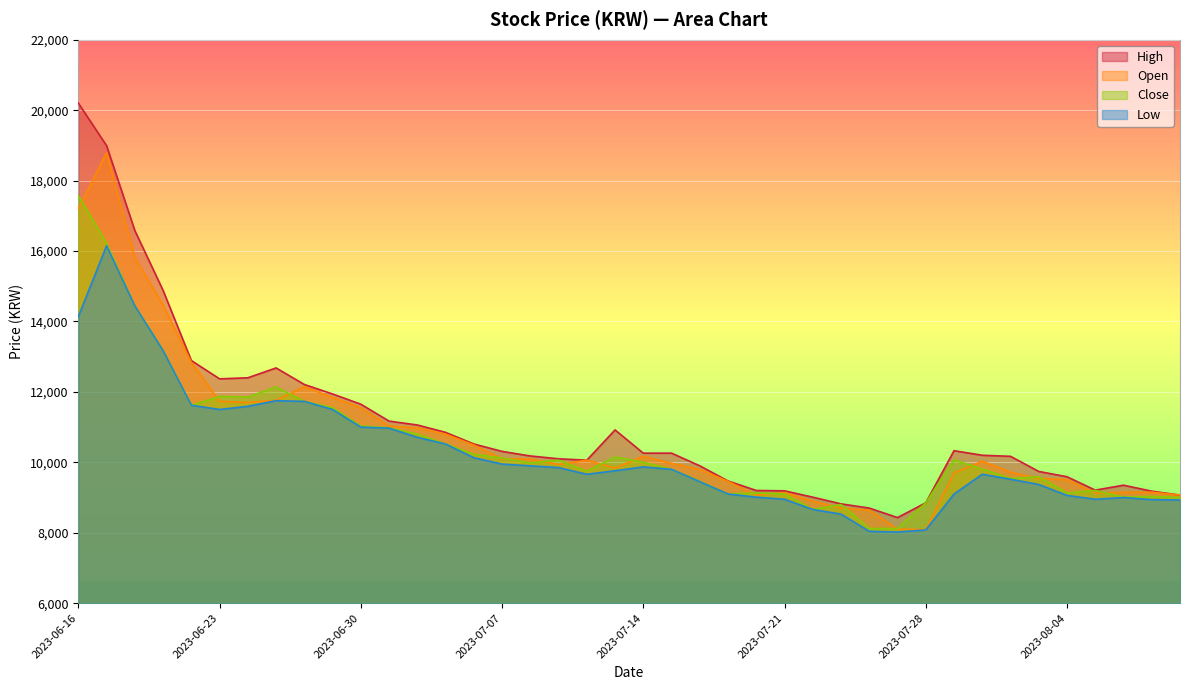

True or false: High has more than 2 points higher than both neighbors.

True